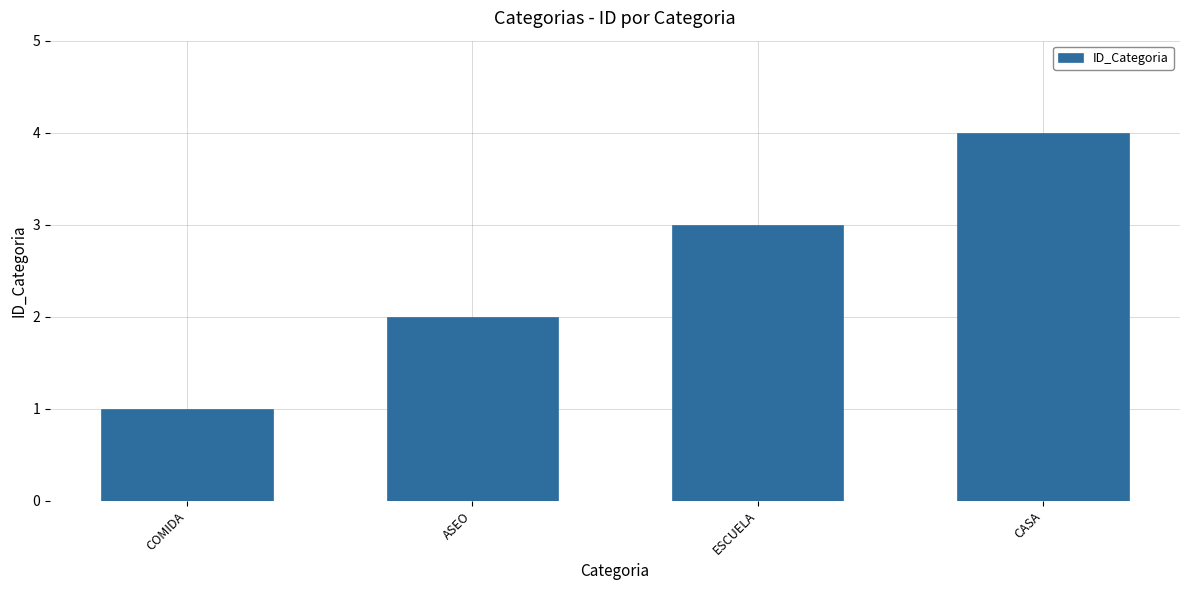

What is the difference between the second highest and second lowest values?

1